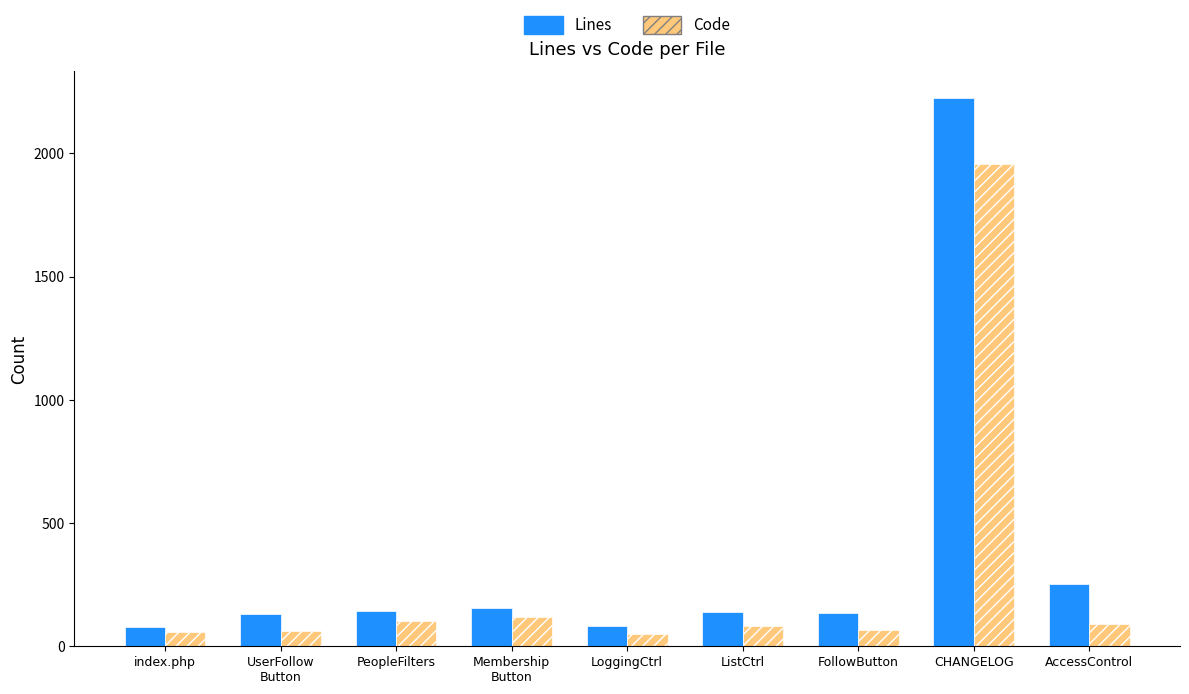

True or false: Code has a value of 737 at CHANGELOG.

False